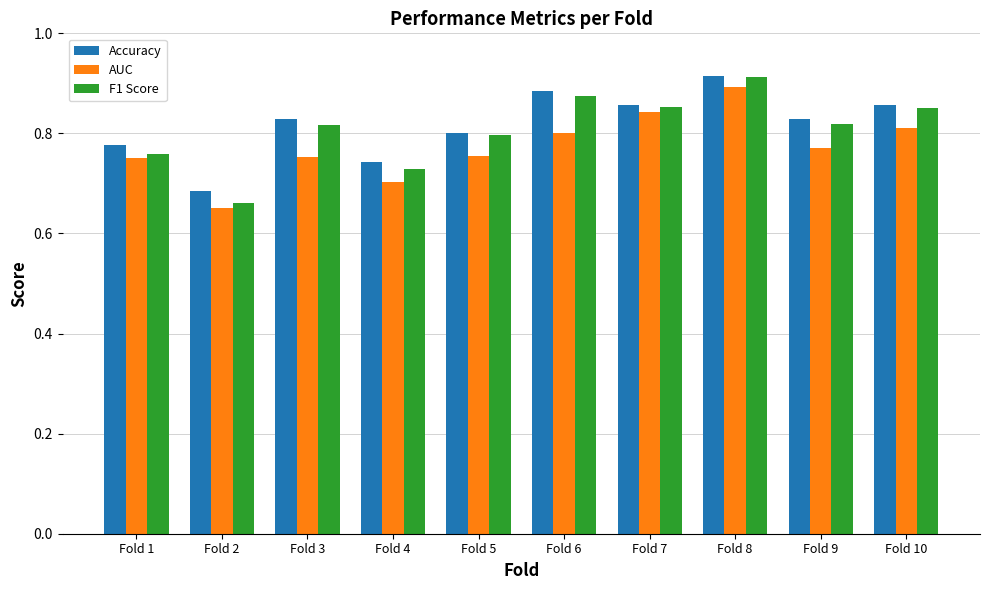

Which label corresponds to the largest value in the chart?

Fold 8